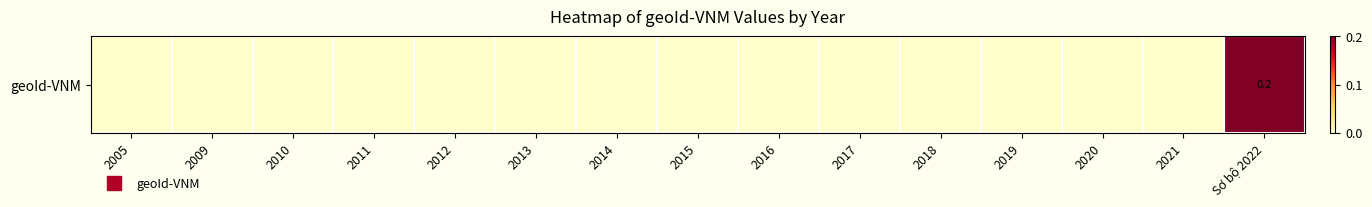

Count the number of values greater than 0.

1